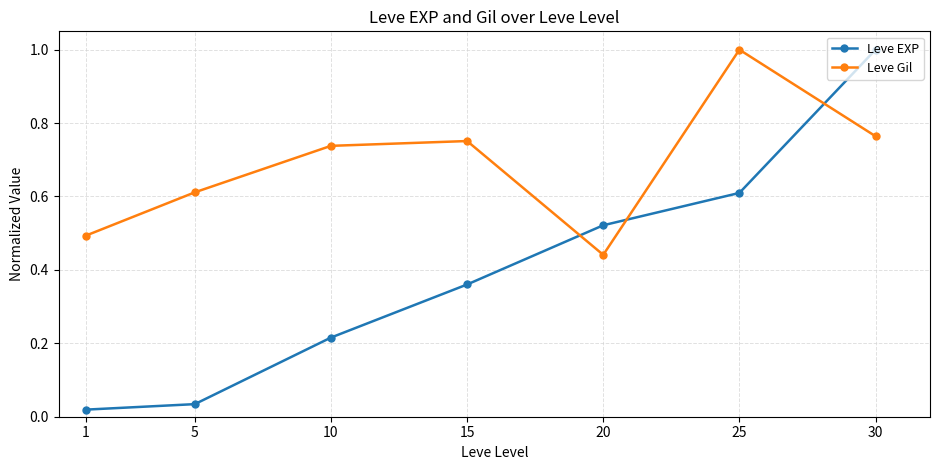

Where is the first local maximum for Leve Gil?

15